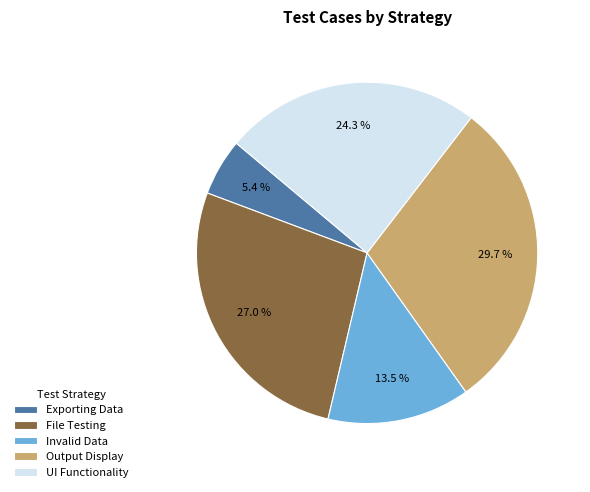

Rank the categories by value from lowest to highest.

Exporting Data, Invalid Data, UI Functionality, File Testing, Output Display